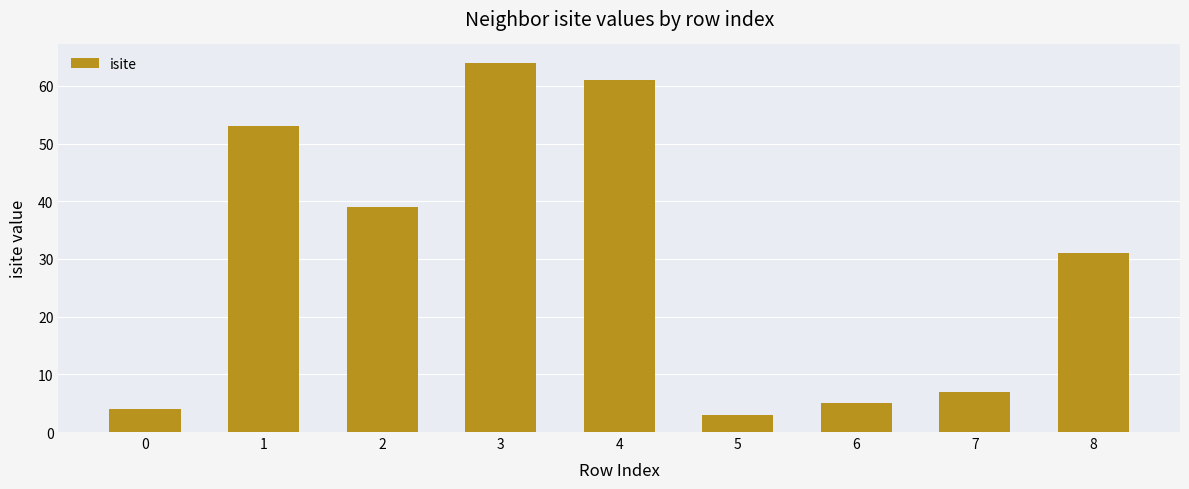

At which category does the chart reach its minimum across all series?

5